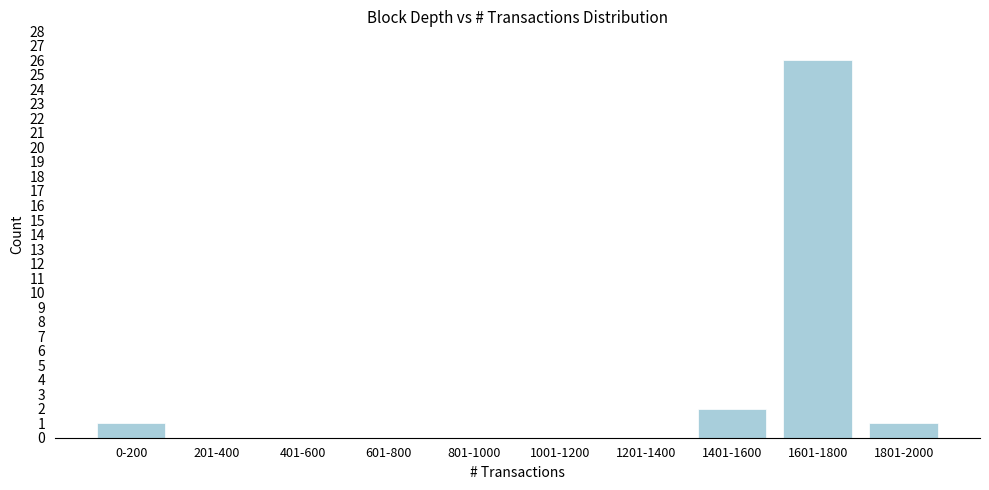

Reading left to right, extract all data points from this chart.

0-200=1	201-400=0	401-600=0	601-800=0	801-1000=0	1001-1200=0	1201-1400=0	1401-1600=2	1601-1800=26	1801-2000=1